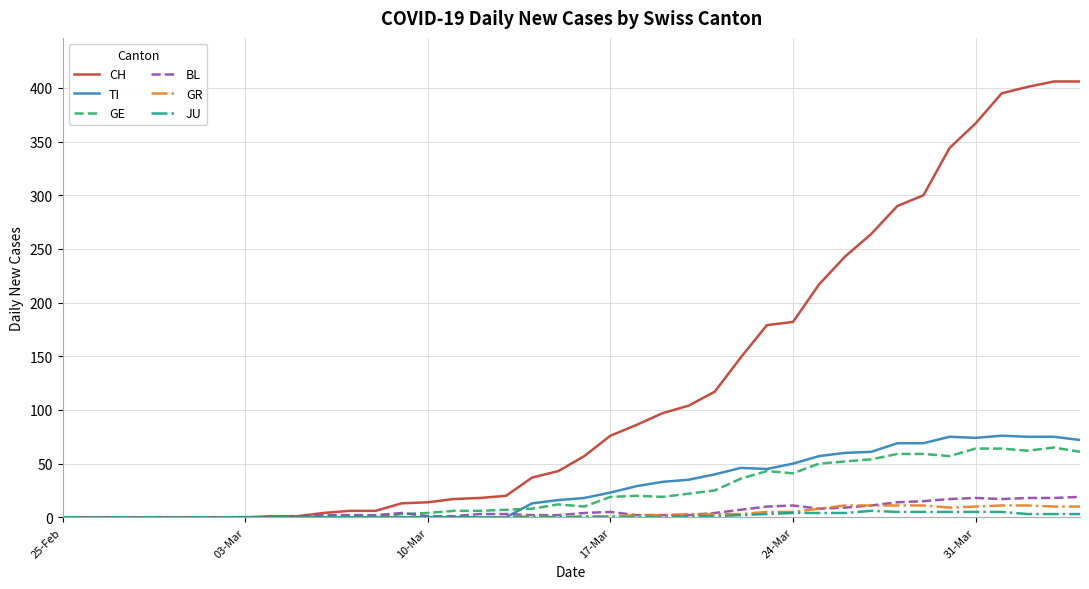

Which series has the widest spread of values?

CH